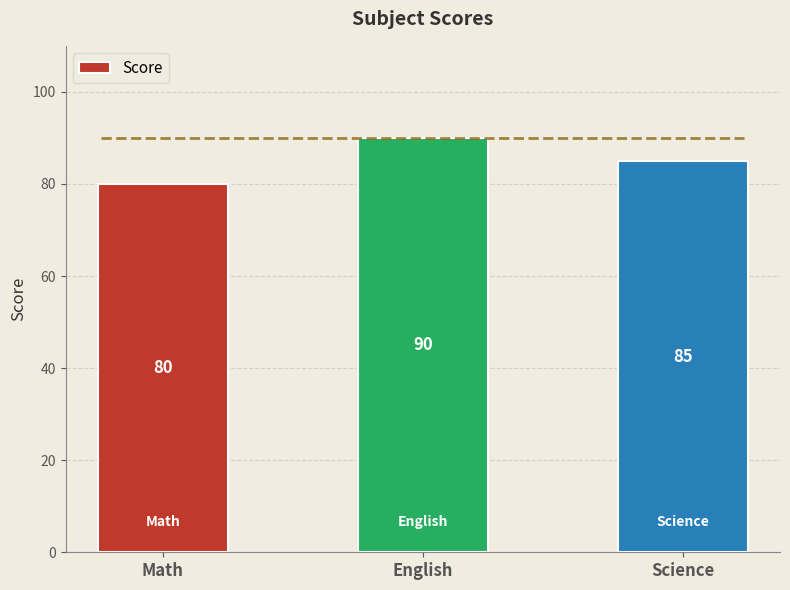

Approximately how many times larger is the value at Math compared to Science?

0.9